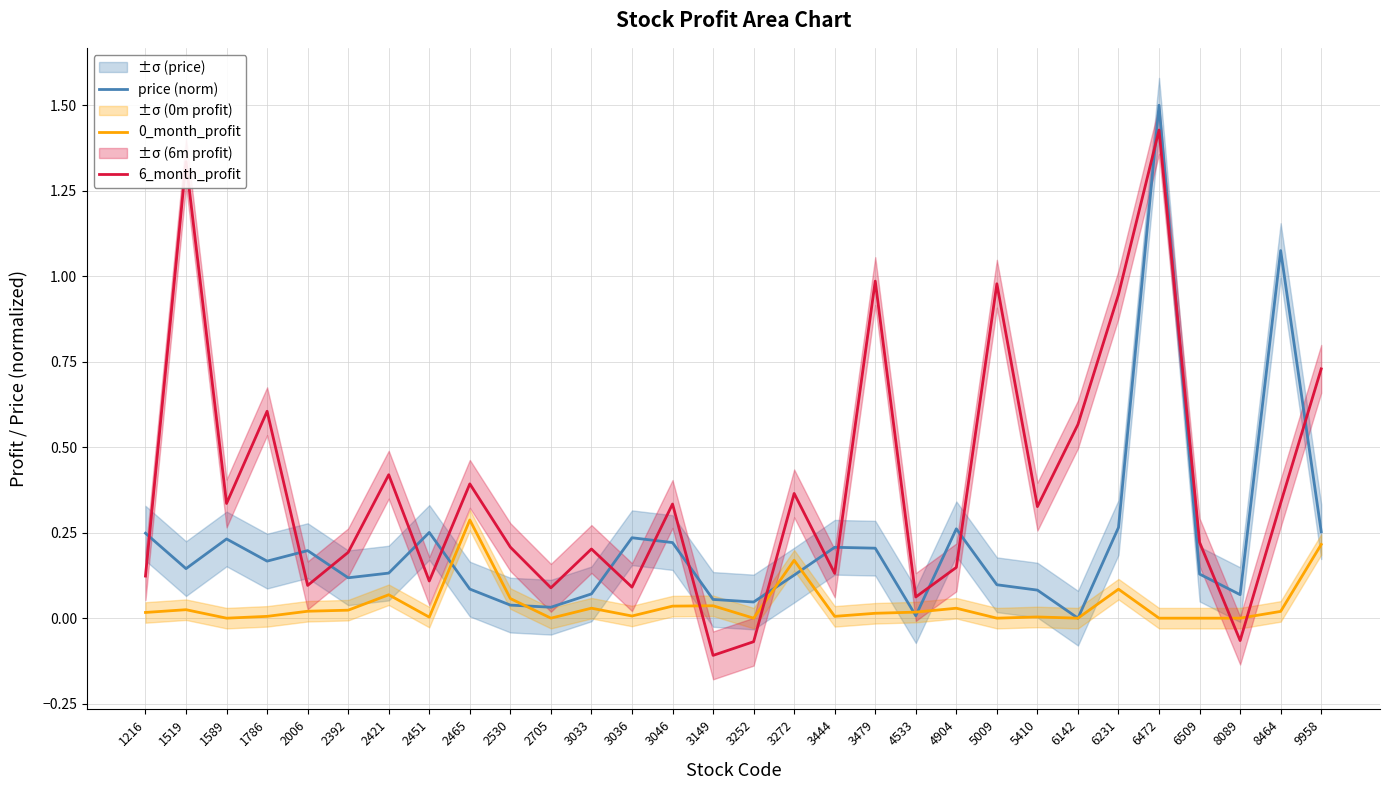

Between which two adjacent categories do 0_month_profit and price (norm) first intersect?

2451 and 2465